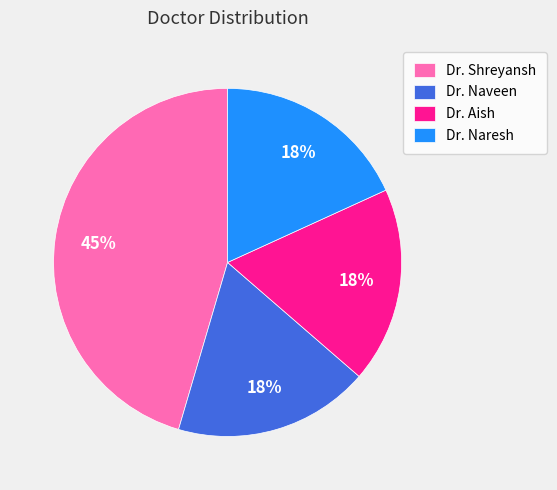

What is the largest slice in the pie chart?

Dr. Shreyansh